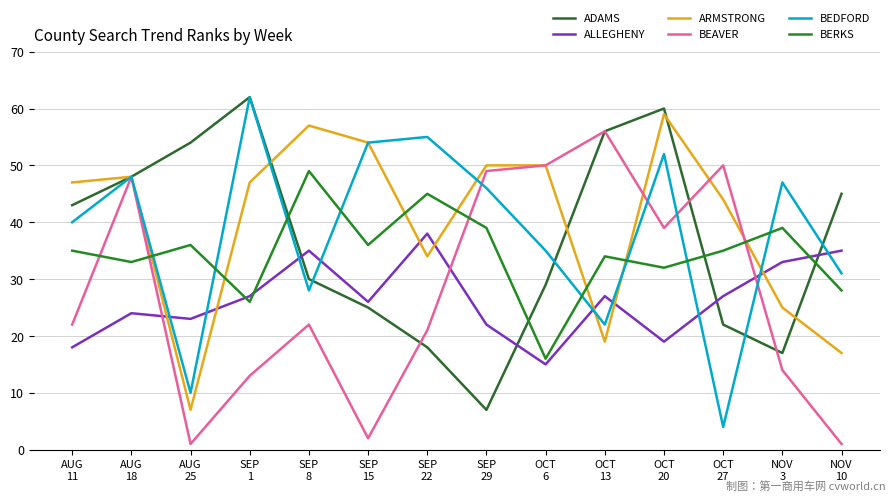

What is the spread (max minus min) of values at SEP
29?

43